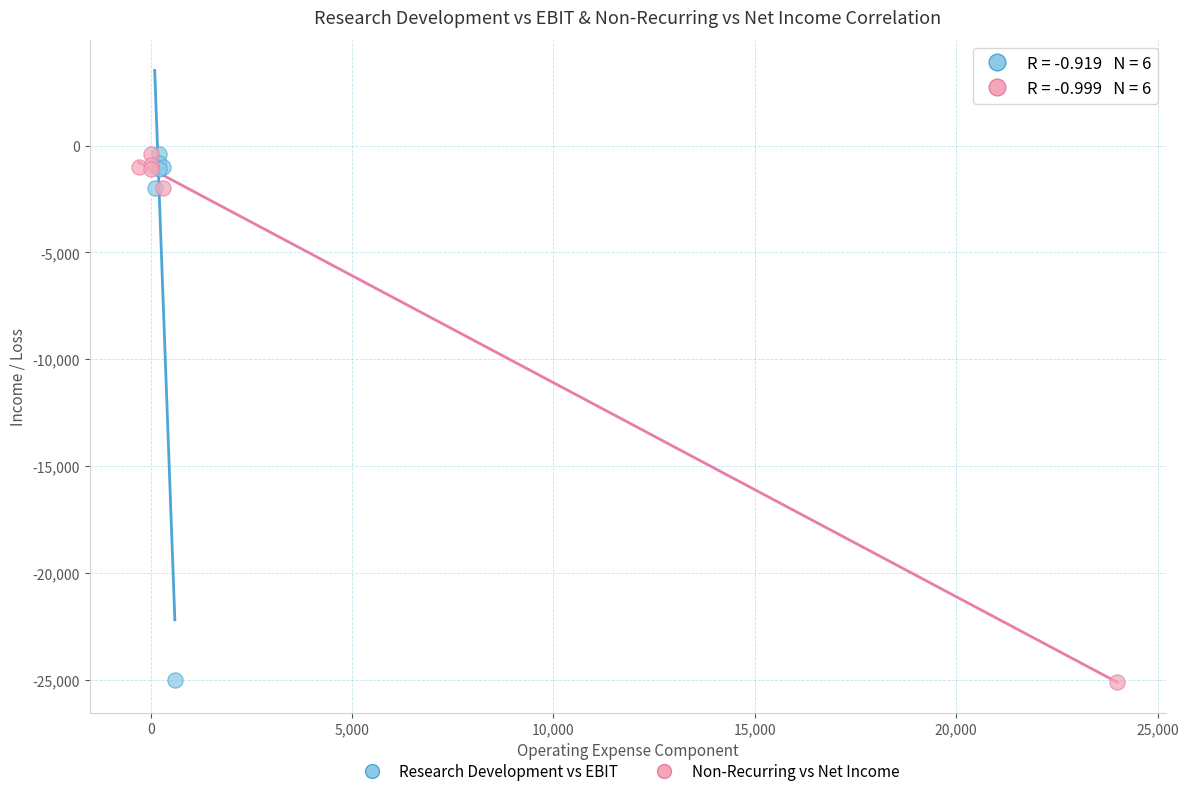

What are all the series names shown in the legend?

Research Development vs EBIT, Non-Recurring vs Net Income